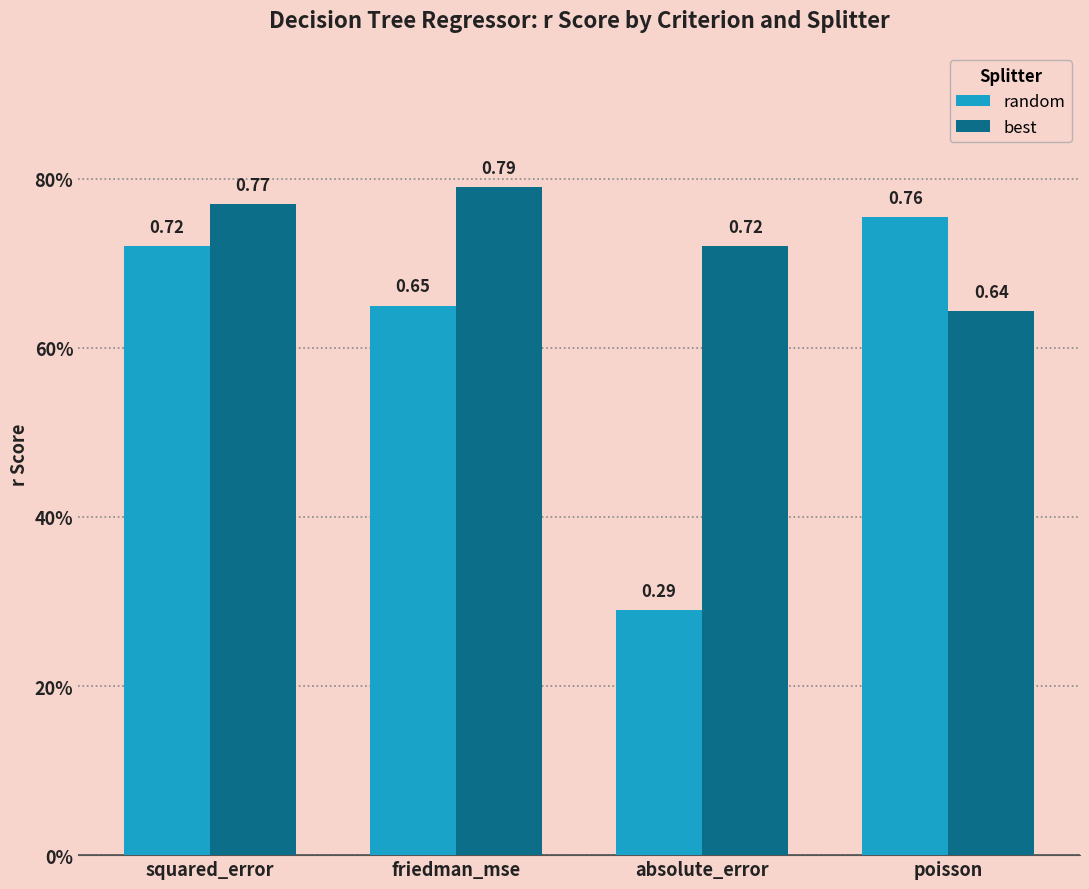

What is the total value across all series at absolute_error?

1.0